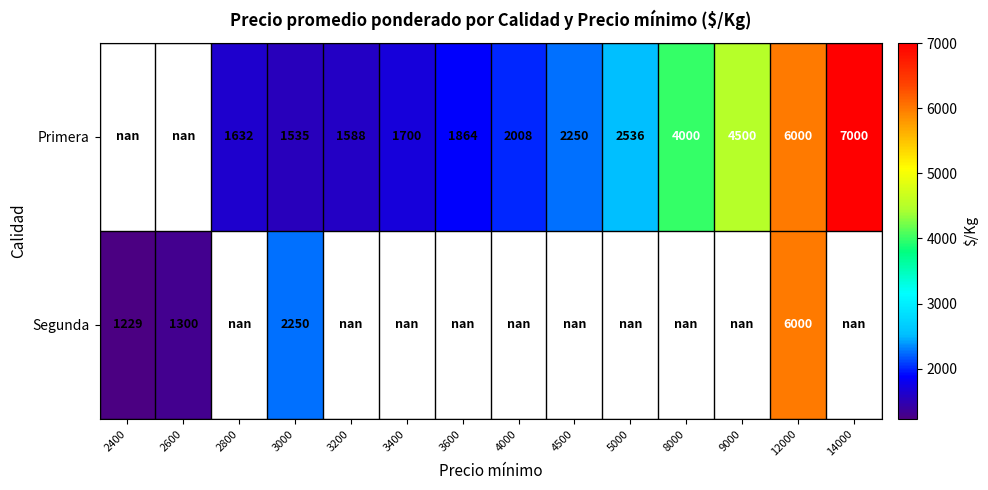

Between 3000 and 12000, which series saw the biggest shift?

Primera